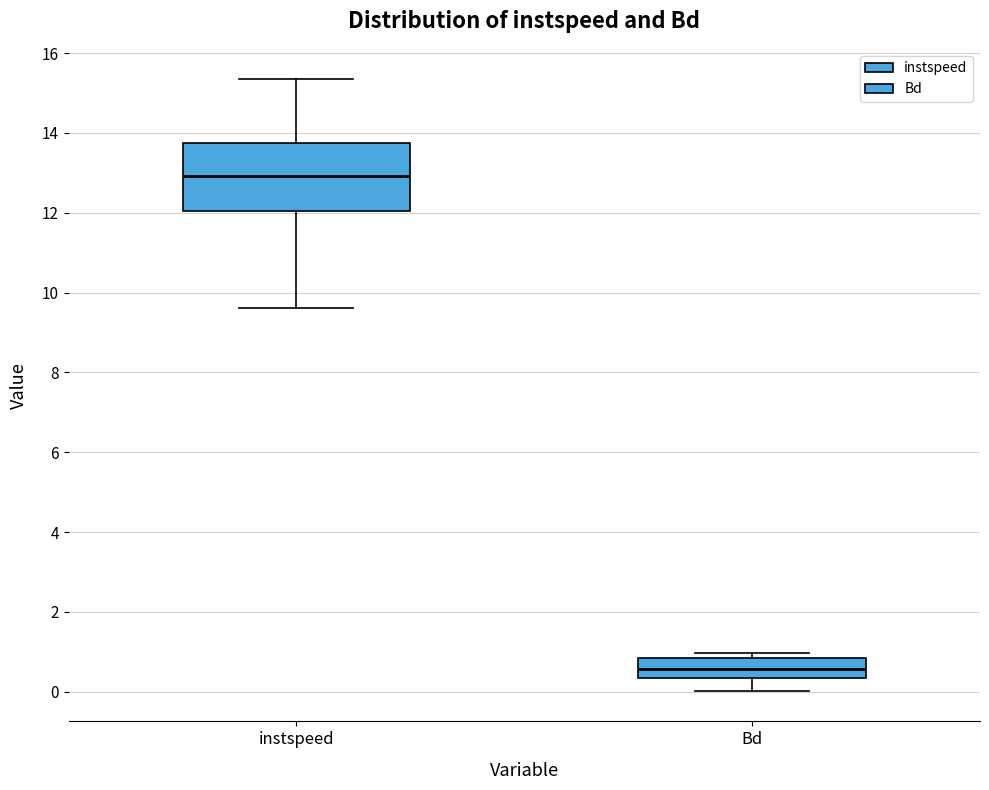

Which box has the lowest median line?

Bd